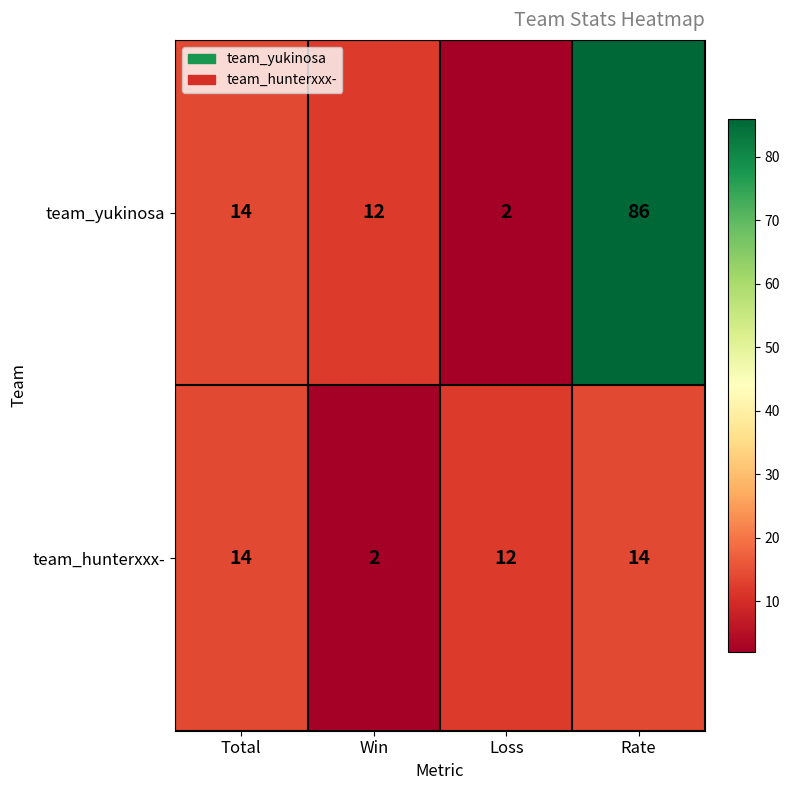

Where is team_yukinosa nearest to the value 44?

Total